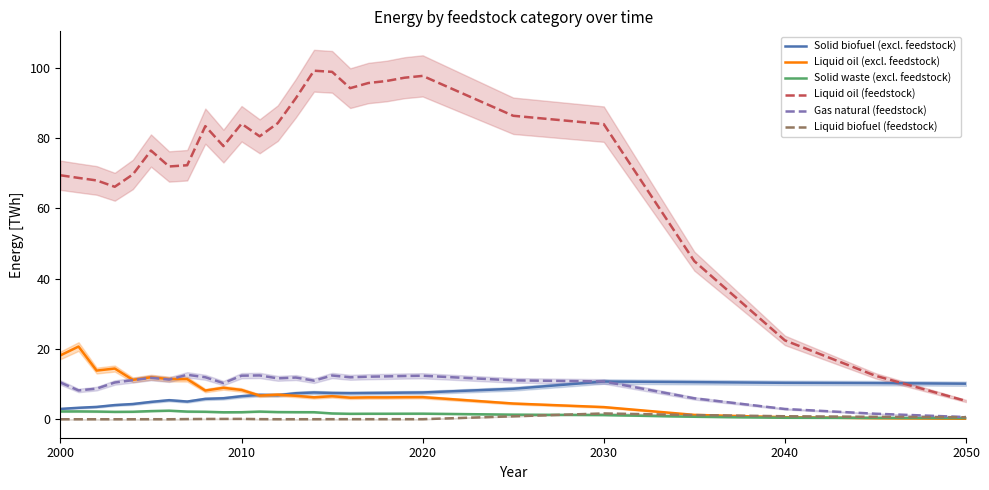

At how many categories does at least one series exceed 72?

17